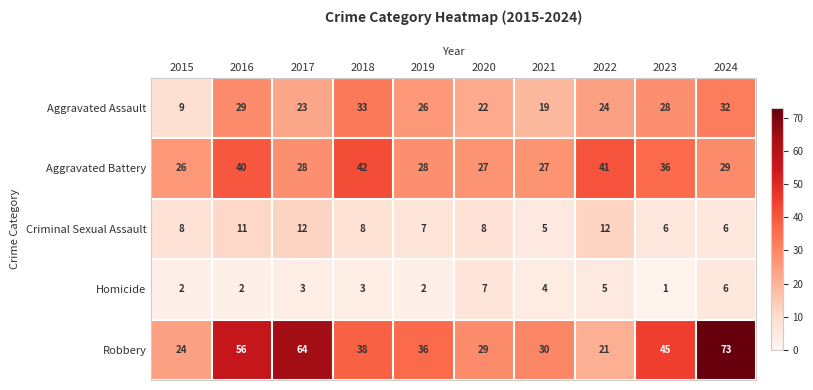

The value of Homicide at 2018 is 3. True or false?

True